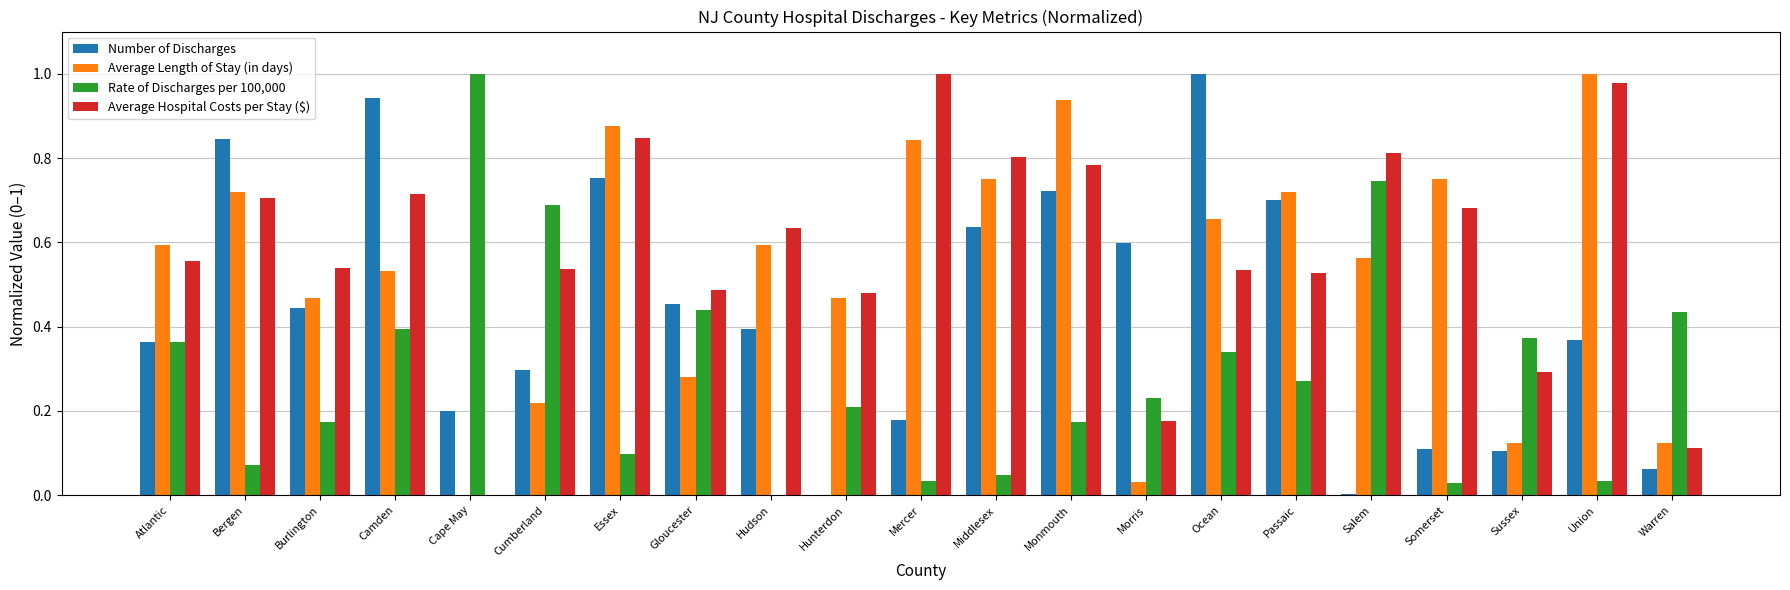

How many values in Rate of Discharges per 100,000 are above zero?

20